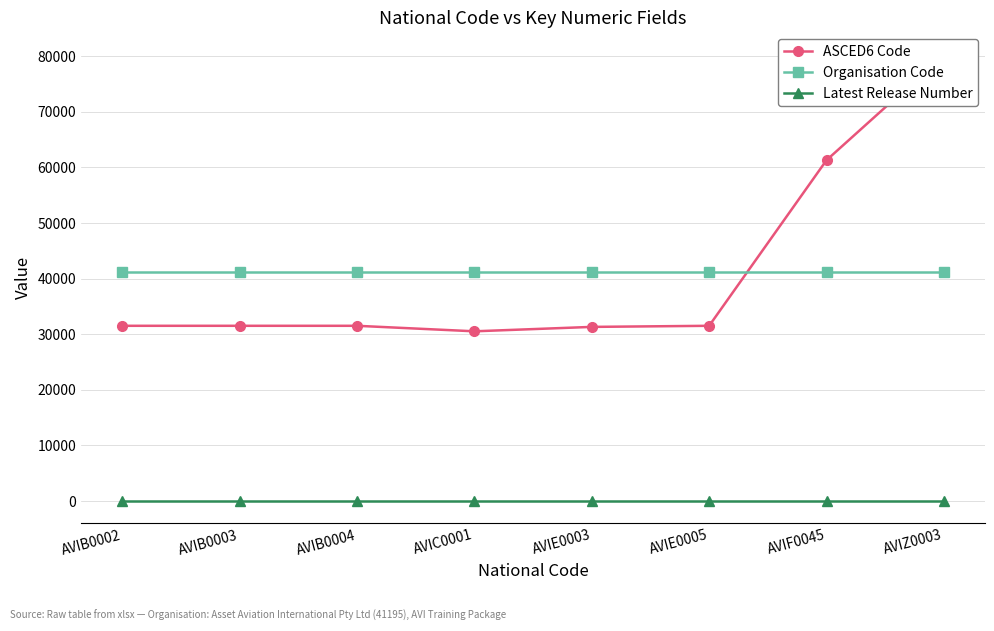

At which label is Latest Release Number closest to 1?

AVIB0002